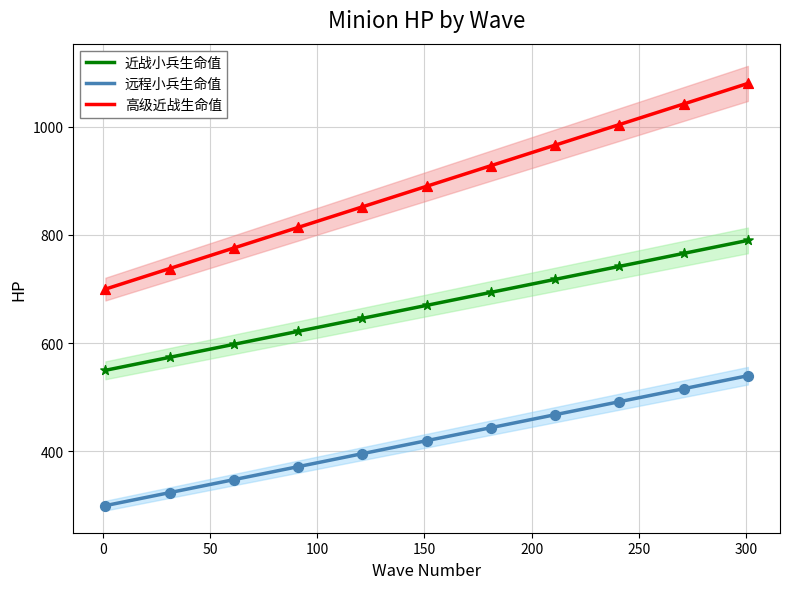

Which series has the largest total across all categories?

高级近战生命值